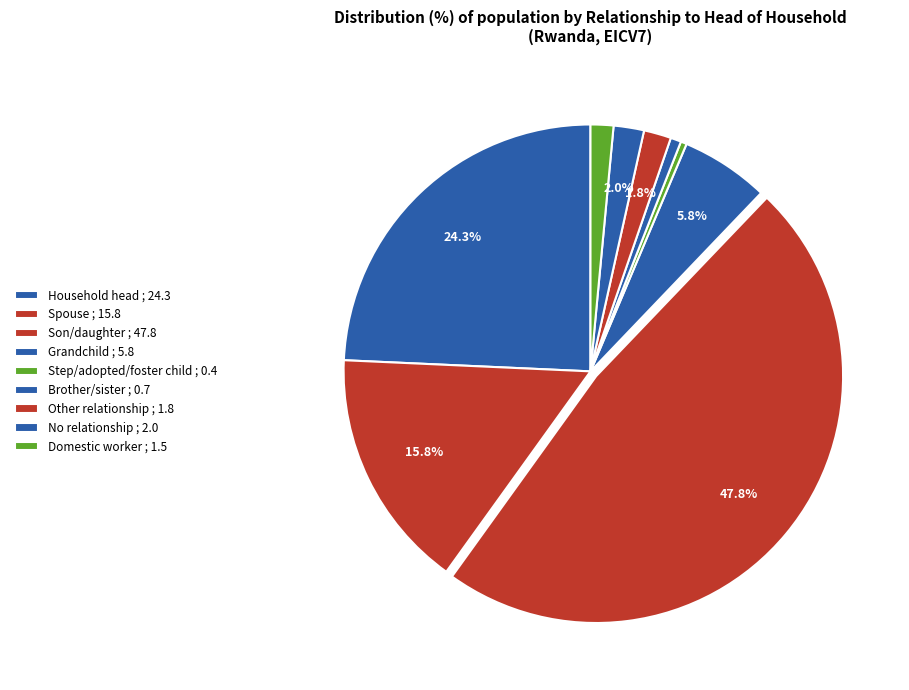

How many segments does this pie chart have?

9